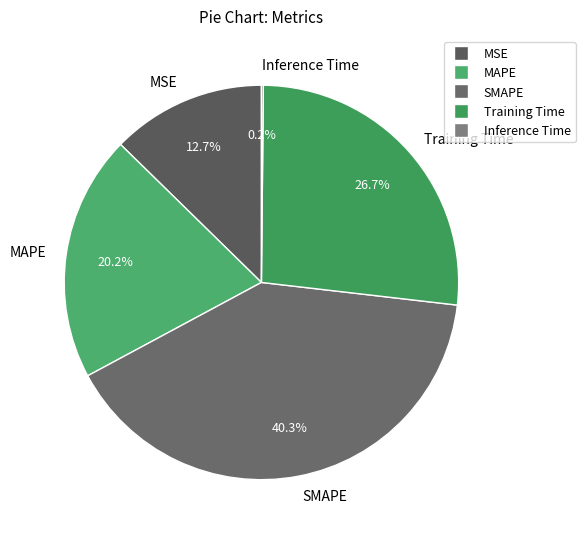

To the nearest percent, what portion does MAPE represent?

20%